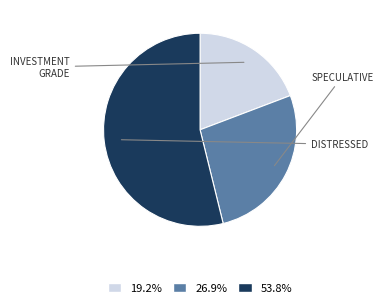

Approximately how many times larger is the value at 19.2% compared to 26.9%?

0.7